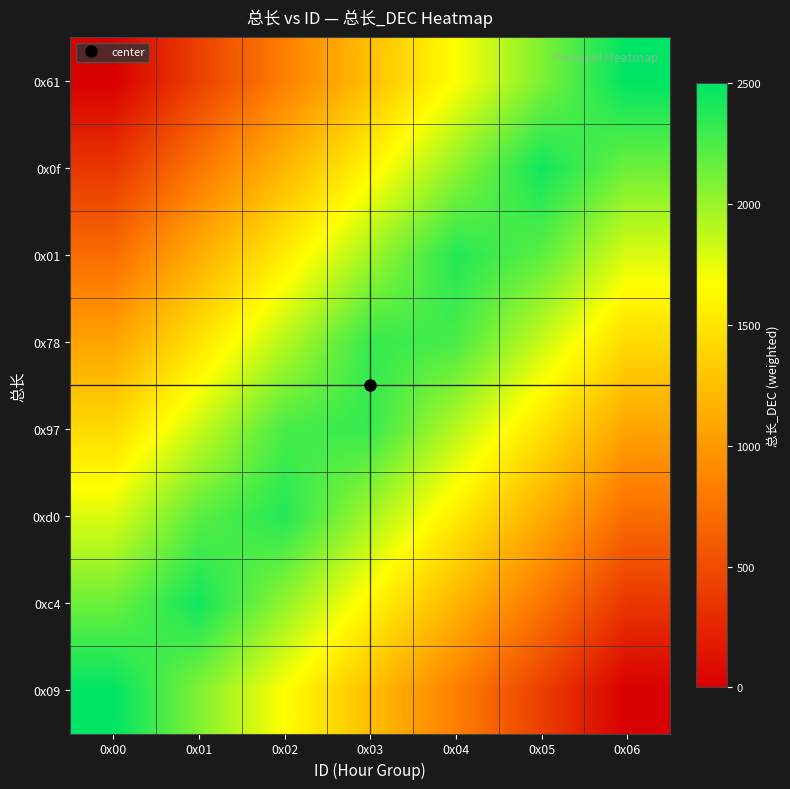

At how many categories does at least one series exceed 1688?

7